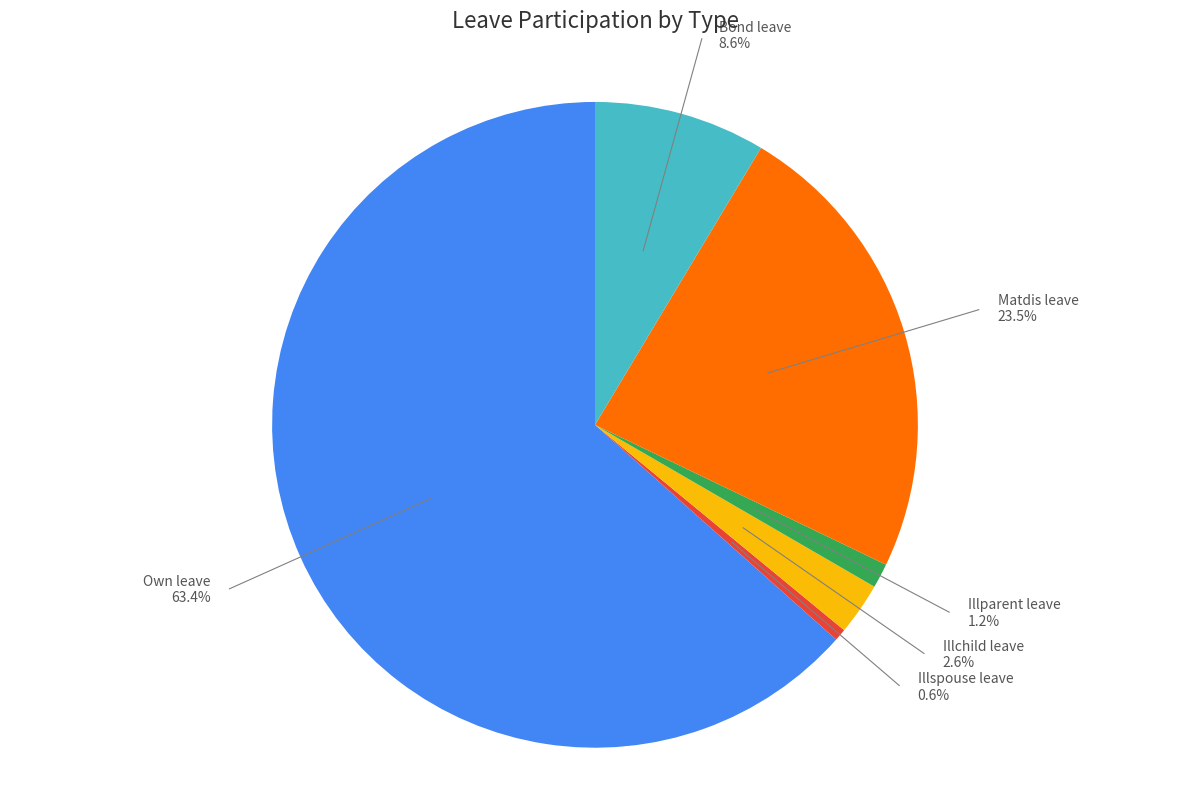

Does Participated for own leave account for over 50% of the chart?

Yes